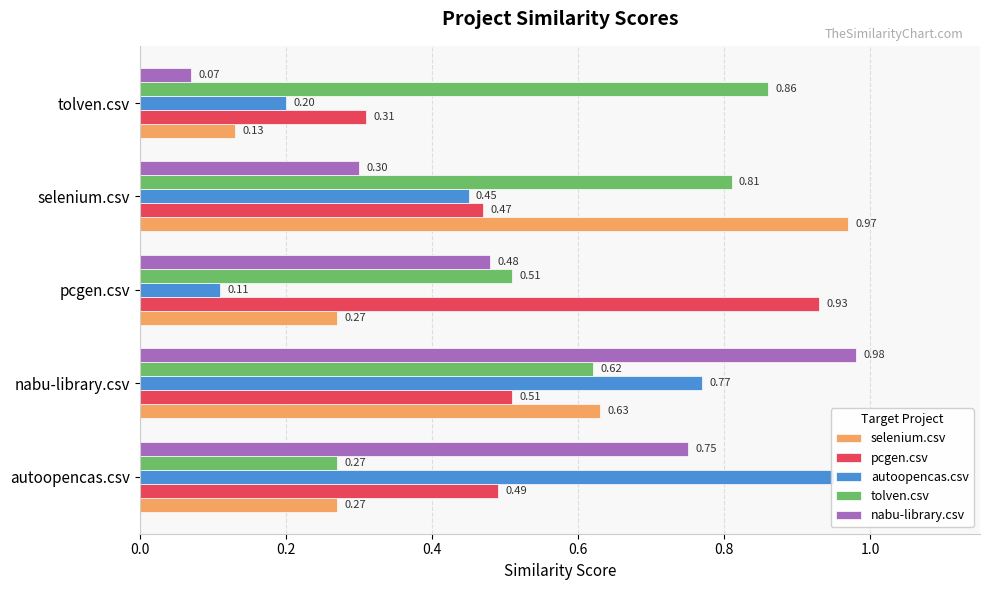

Count the number of data series in this chart.

5